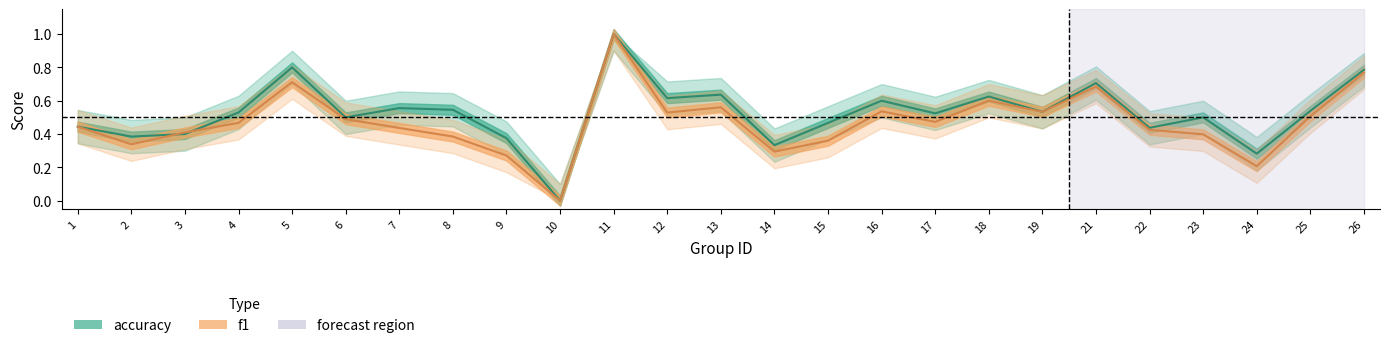

Between 13 and 23, which is larger?

13